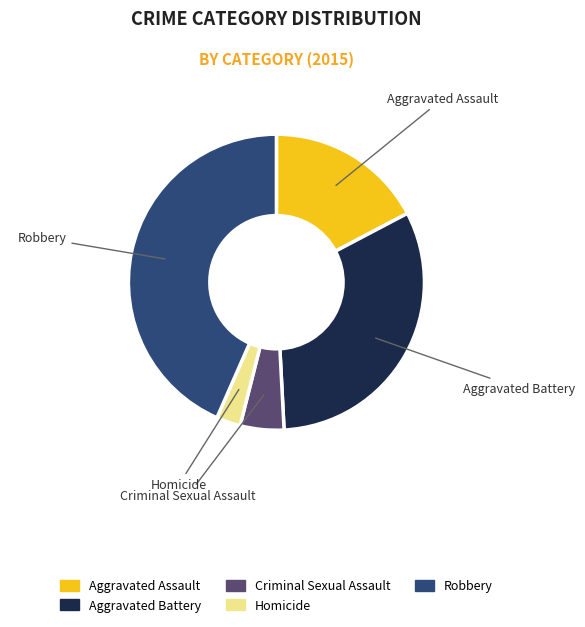

Is the sum of Robbery and Homicide greater than half?

No